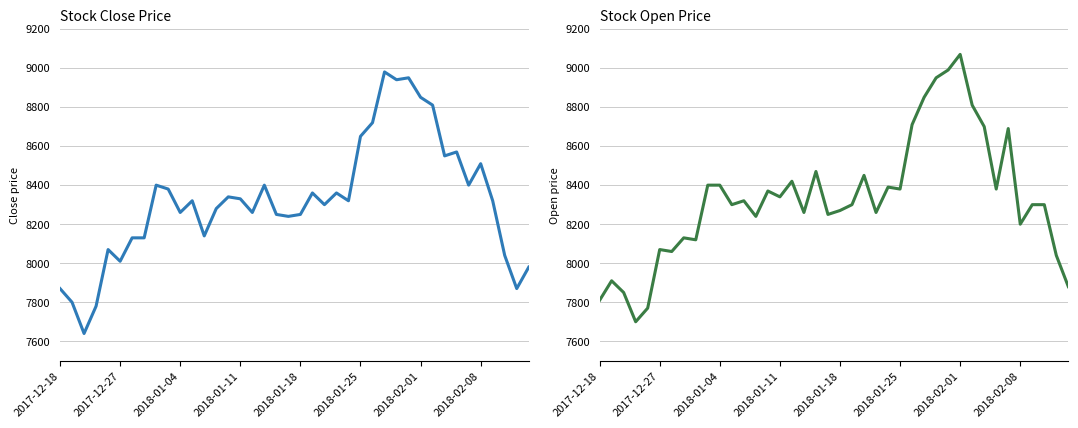

True or false: Open and Close cross at least once.

True